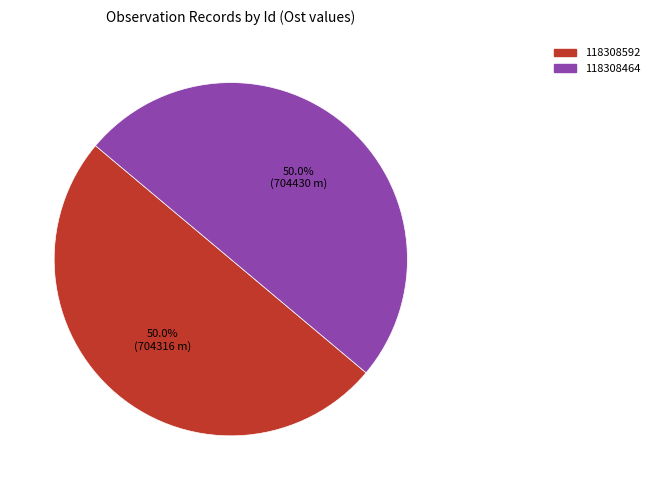

What portion of the pie excludes 118308592?

50.0%